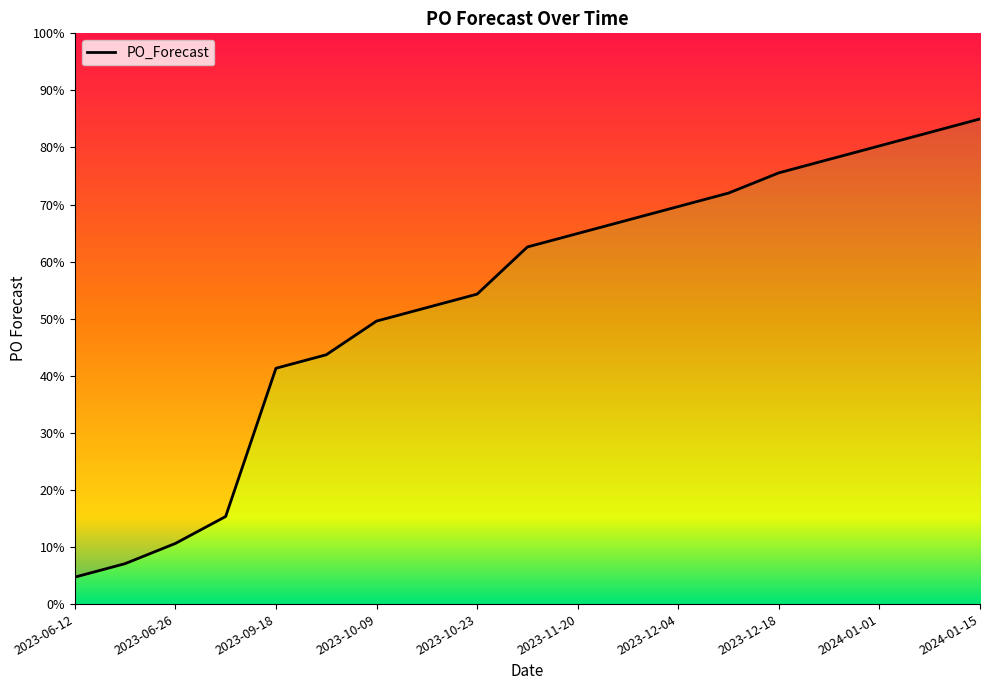

What is the change in value from 2023-06-12 to 2023-06-19?

+2.4